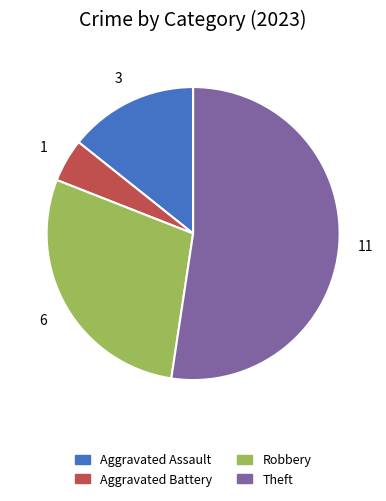

How many slices are in this pie chart?

4